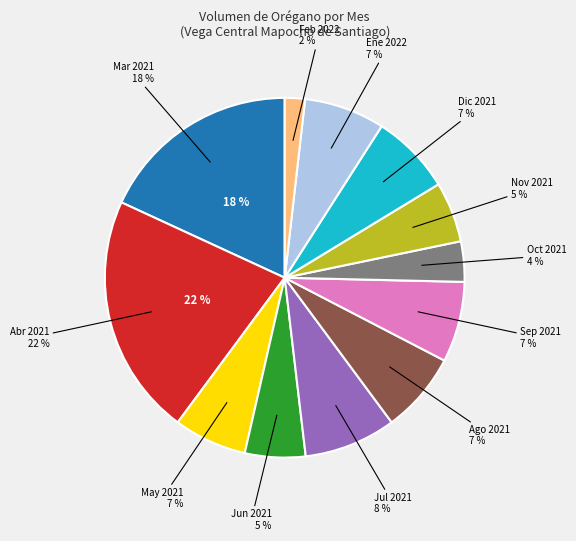

The 2021-04-07 slice represents 17% of the pie. True or false?

False